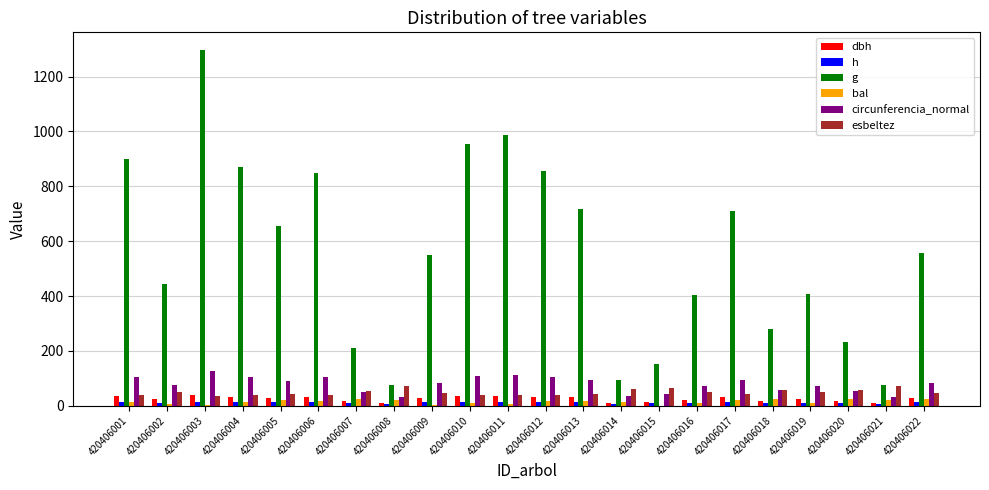

Which series has the largest total across all categories?

g